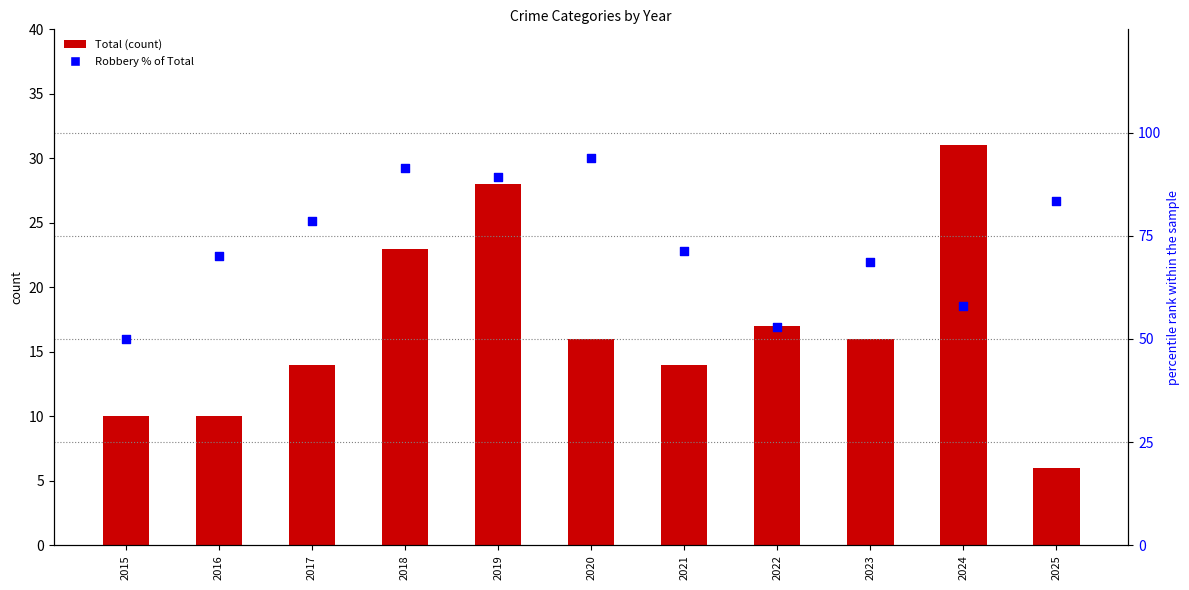

Which series contains the lowest Y value?

Total